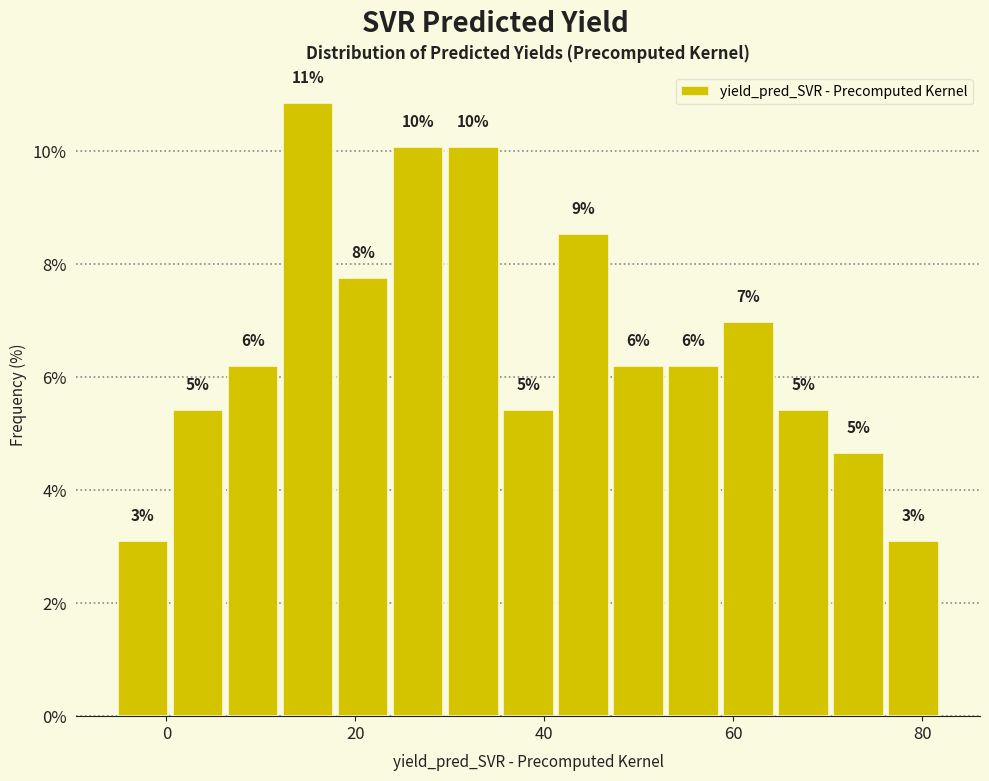

Around what value on the x-axis is the tallest bar? Give the approximate position of its centre, as read against the axis.

14